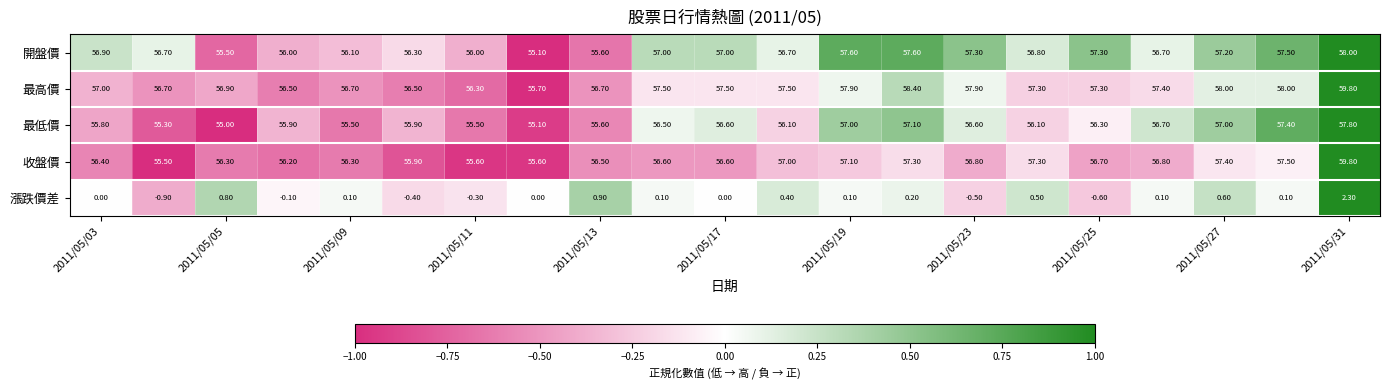

Which series has the widest spread of values?

收盤價